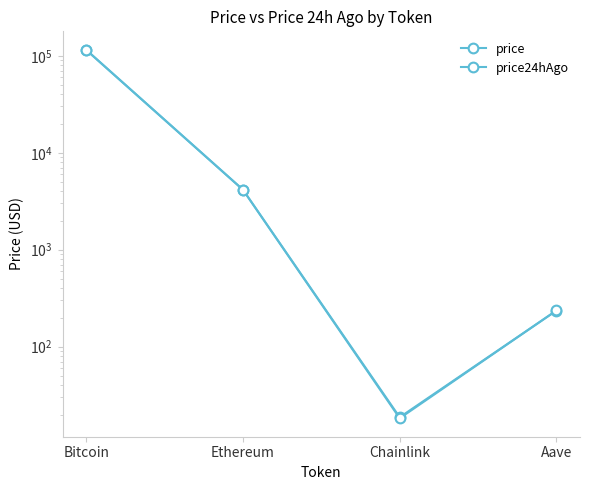

Is the value of price at Bitcoin greater than the value of price24hAgo at Ethereum?

Yes